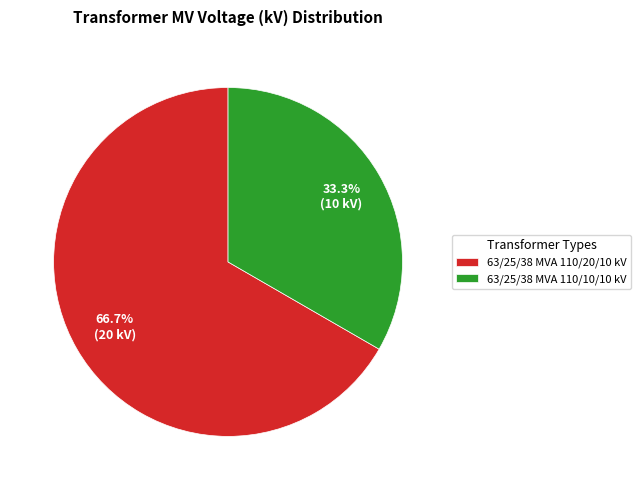

Count the number of slices in the pie.

2